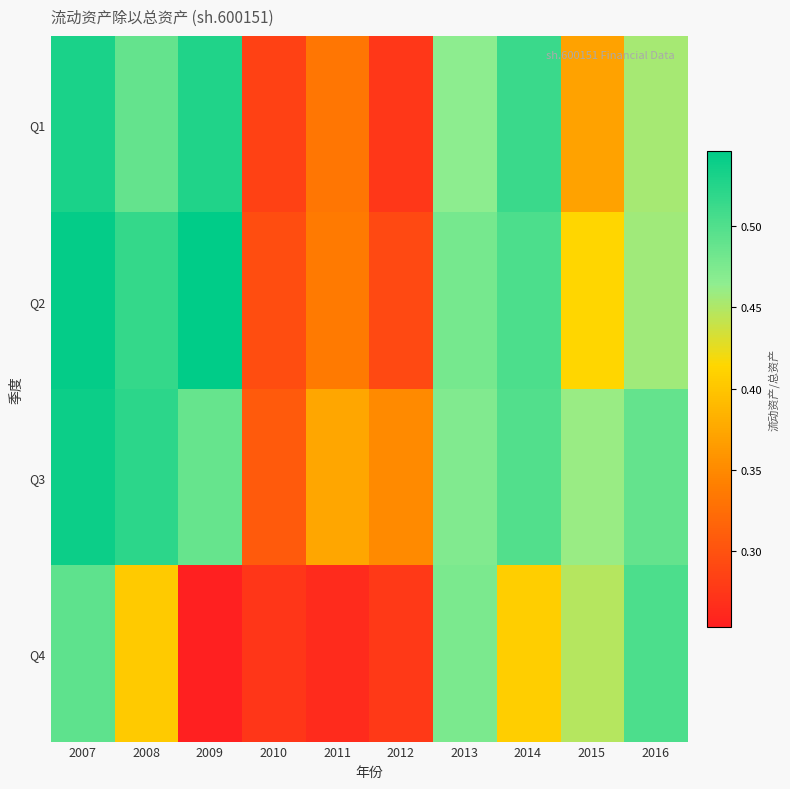

What is the spread (max minus min) of values at 2011?

0.1